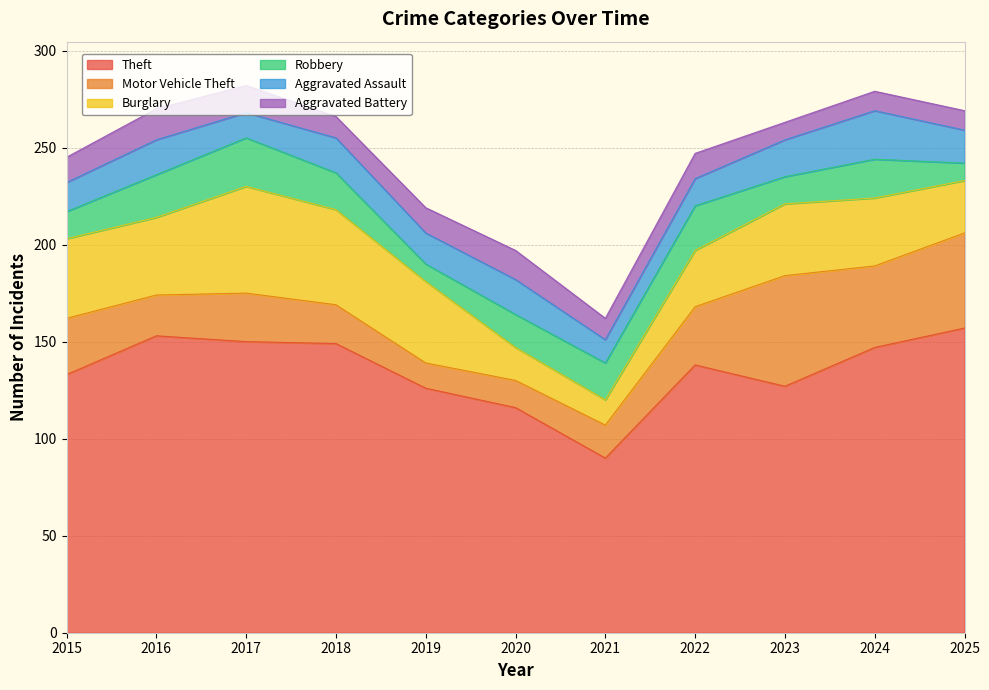

What is the sum of all Aggravated Battery values?

135